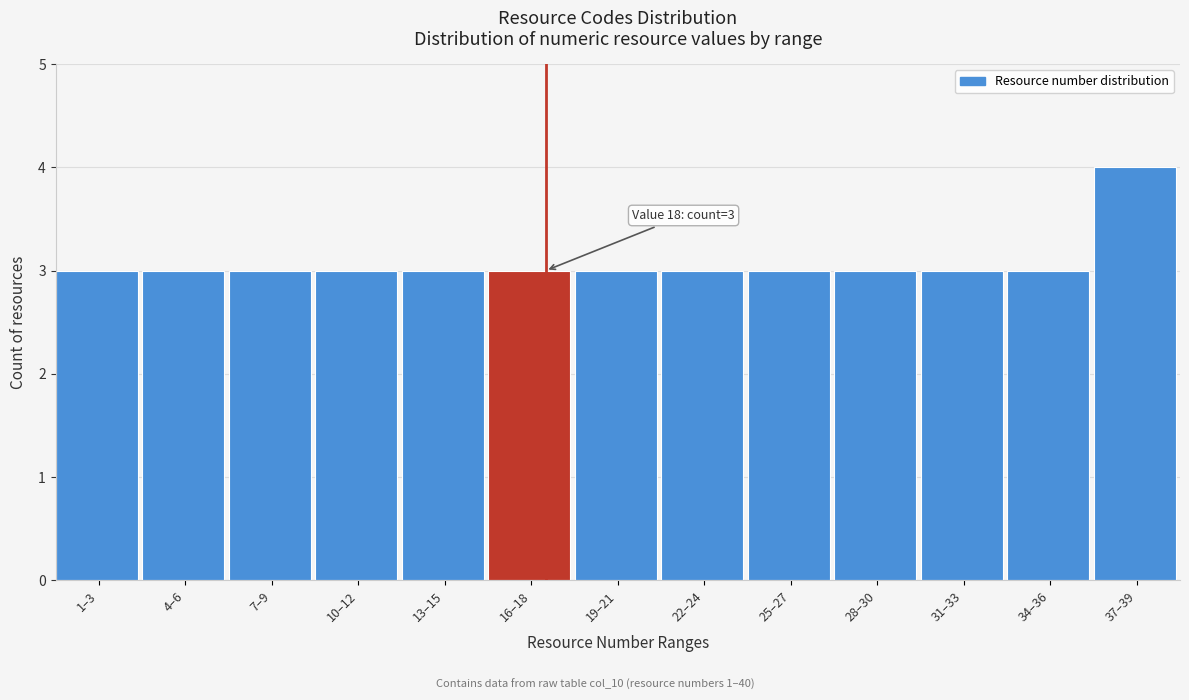

Reading left to right, transcribe all the data shown in this chart.

1–3=3	4–6=3	7–9=3	10–12=3	13–15=3	16–18=3	19–21=3	22–24=3	25–27=3	28–30=3	31–33=3	34–36=3	37–39=4